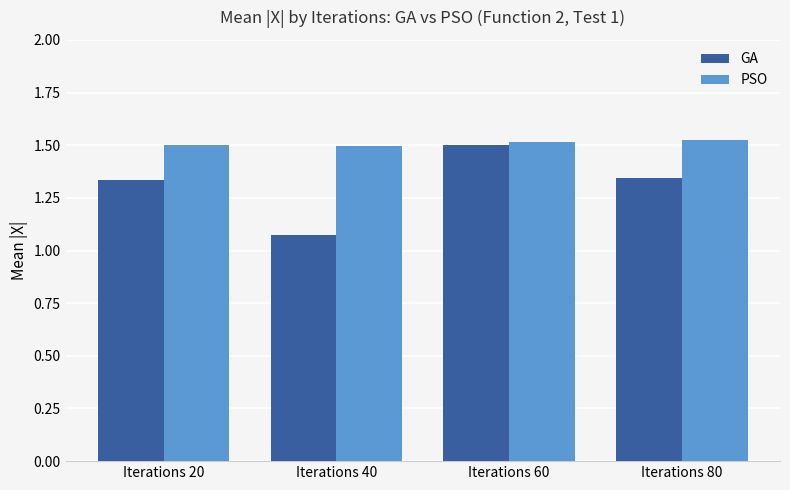

How many PSO values are between 1 and 2?

4